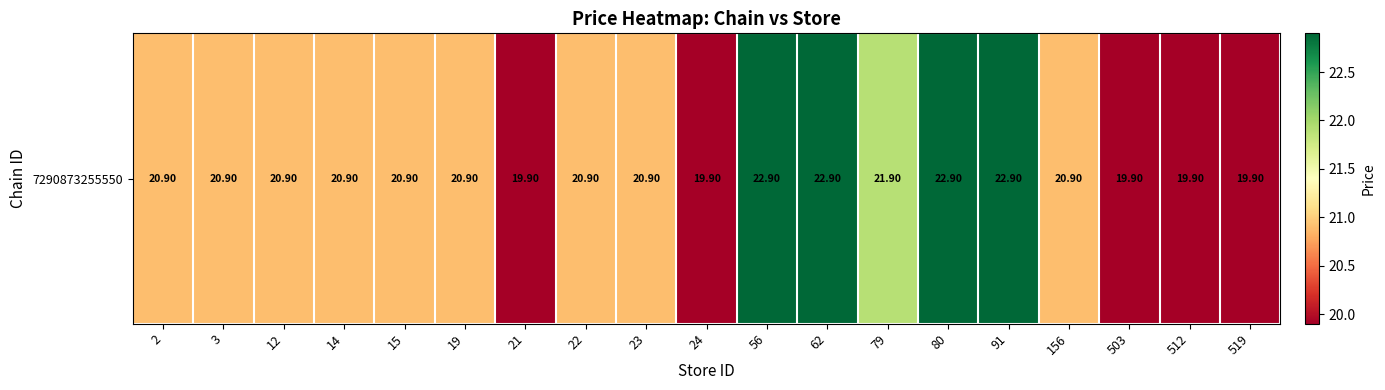

List the labels in order of value, largest first.

56, 62, 80, 91, 79, 2, 3, 12, 14, 15, 19, 22, 23, 156, 21, 24, 503, 512, 519